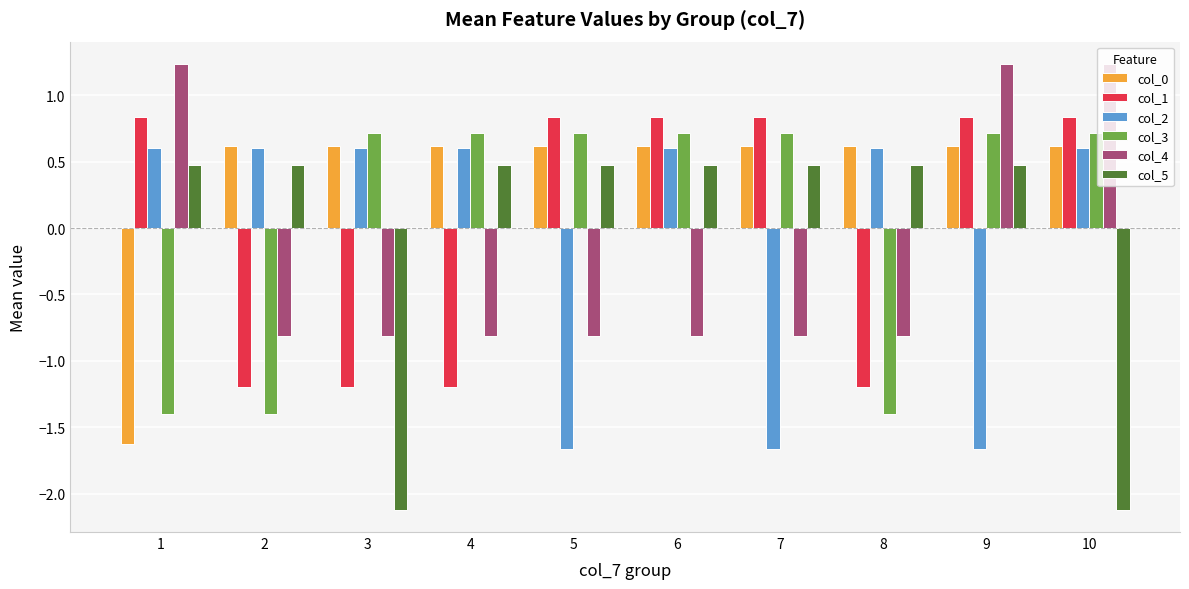

What is the maximum value shown in the chart?

1.2